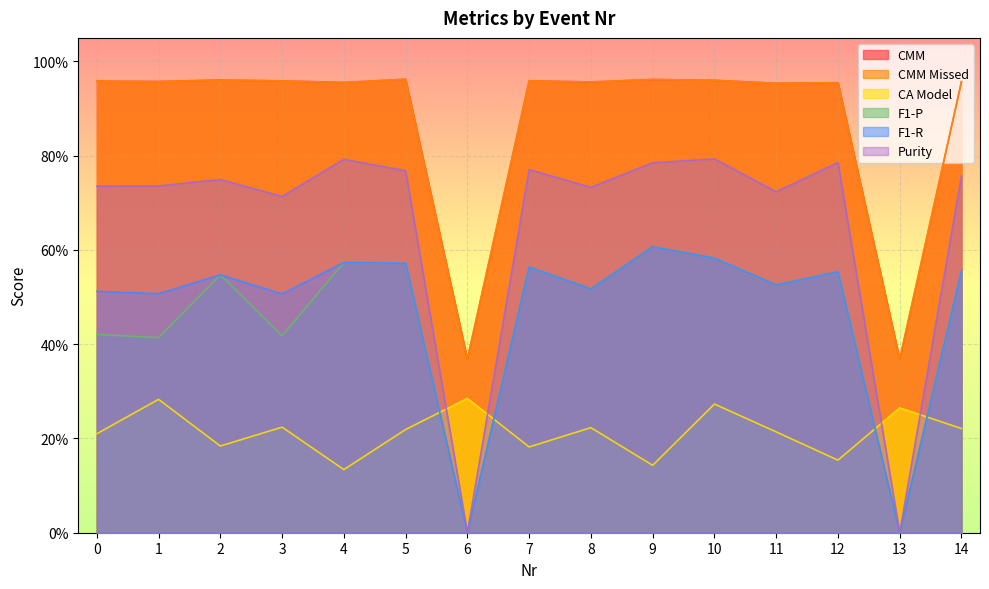

How many interior local peaks does the F1-R series have?

5